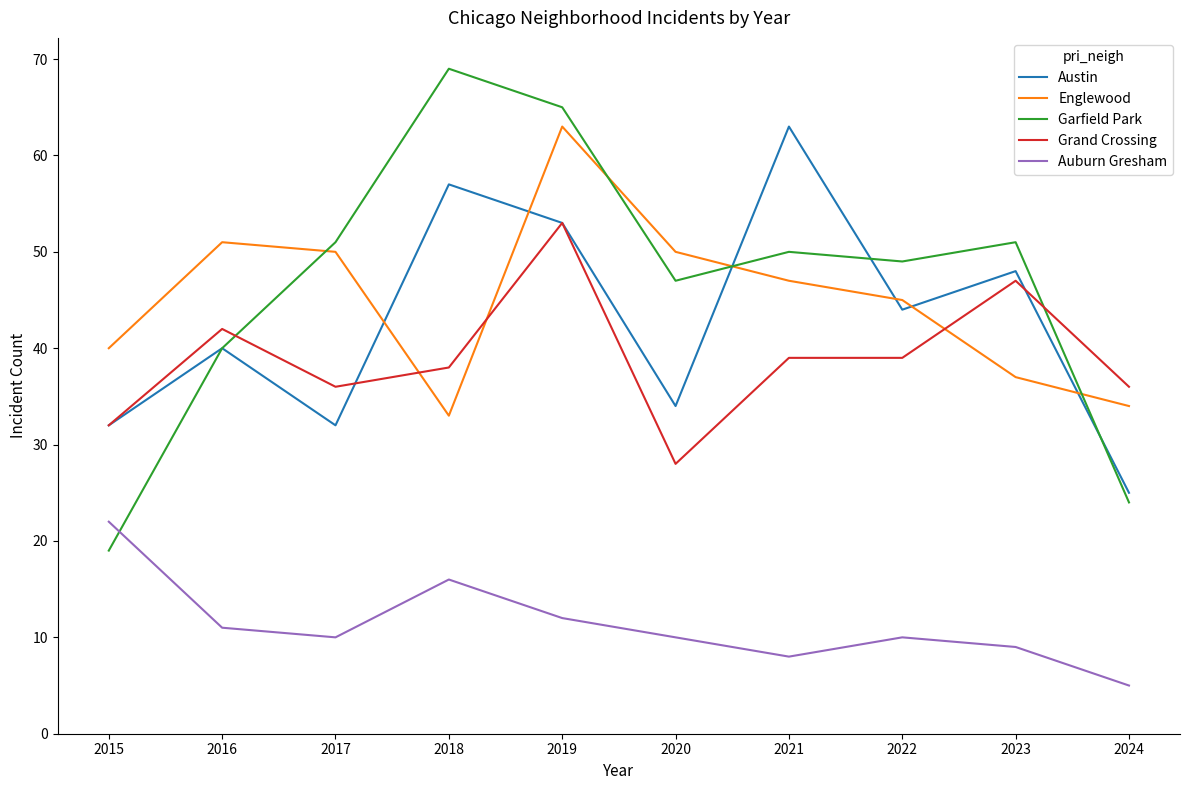

True or false: Austin has a value of 53 at 2019.

True